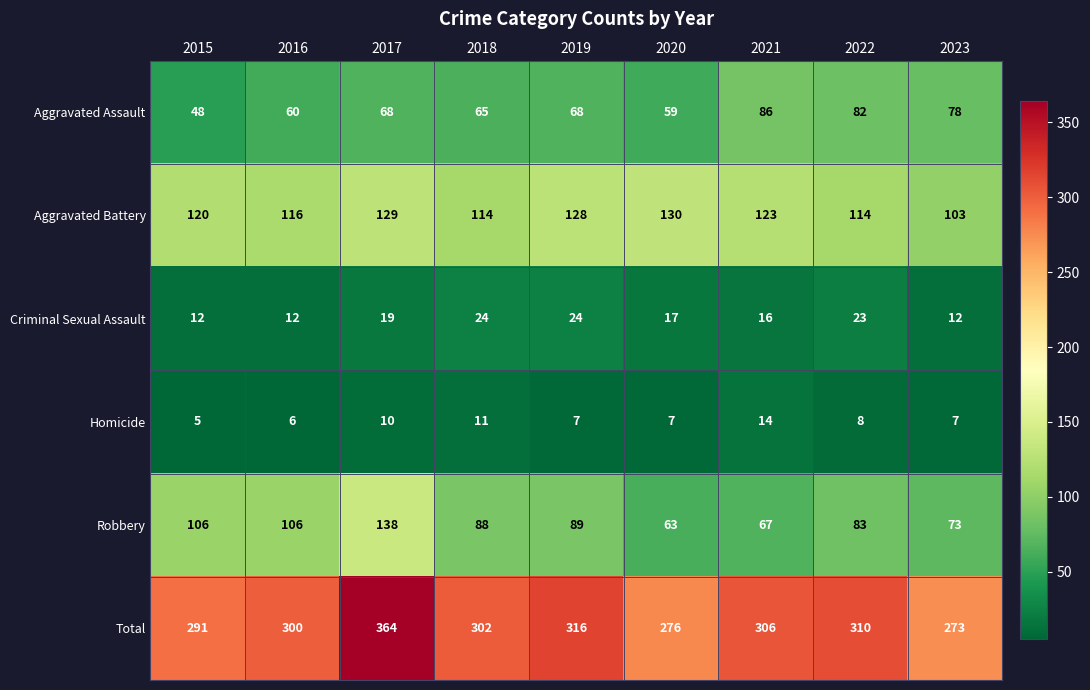

Which series changed the most between 2022 and 2023?

Total